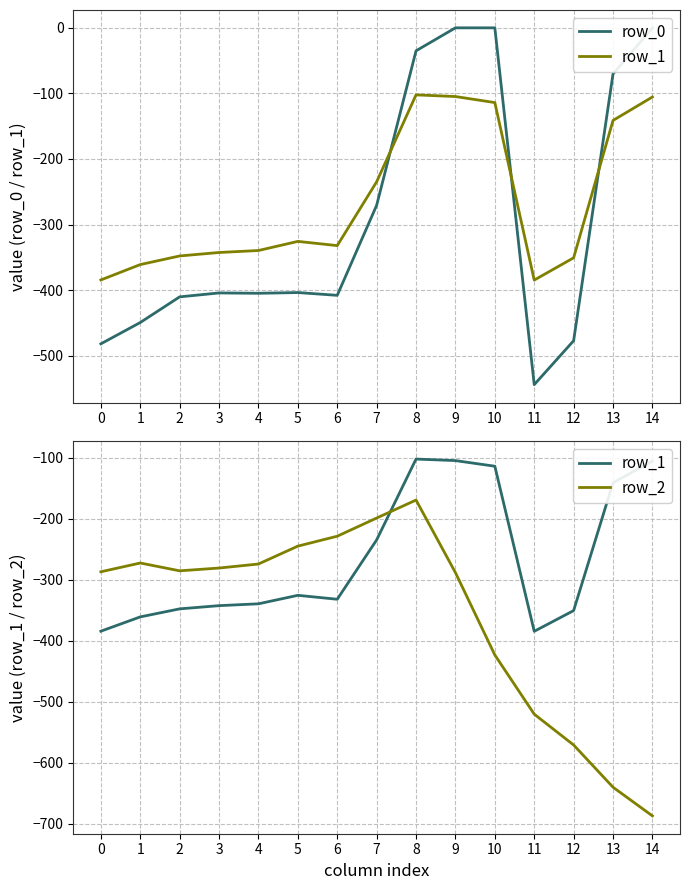

Reading left to right, what are all the values shown in this chart?

row_0: -482.0	-449.5	-410.3	-404.4	-404.9	-403.8	-408.0	-270.7	-35.0	0.0	0.0	-544.3	-477.2	-70.2	-0.3
row_1: -384.6	-361.1	-347.9	-342.7	-339.6	-325.7	-332.2	-234.9	-102.3	-104.8	-114.0	-384.7	-350.8	-141.2	-105.5
row_2: -287.1	-272.7	-285.5	-281.0	-274.4	-245.0	-228.8	-199.0	-169.5	-288.5	-423.5	-520.6	-571.2	-640.4	-687.4